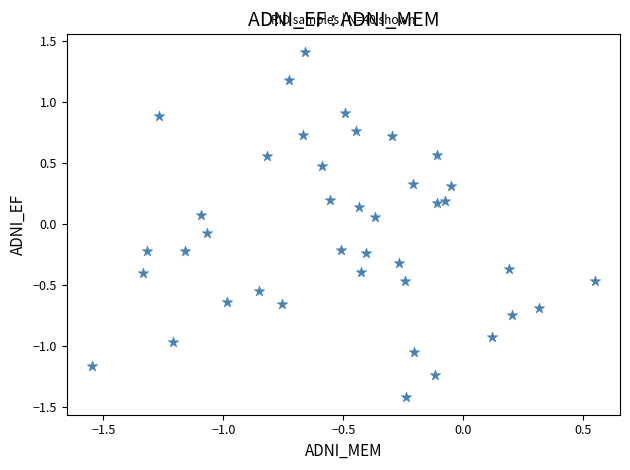

What is the range of X values (max minus min)?

2.1